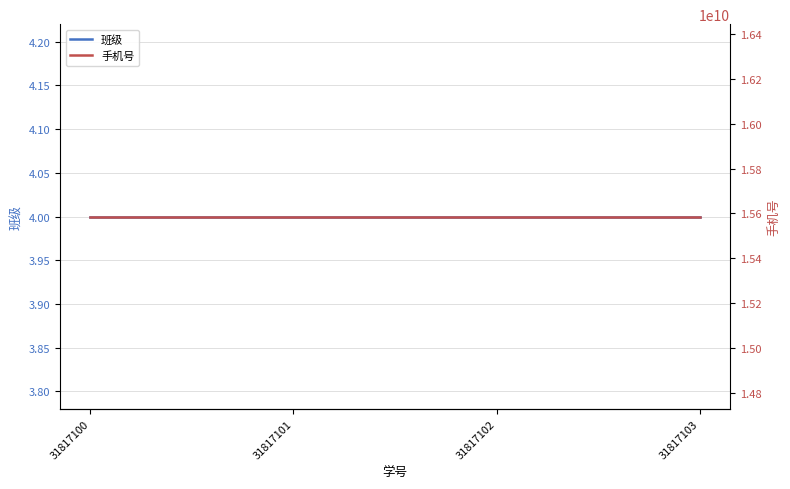

How many lines are shown in the chart?

2